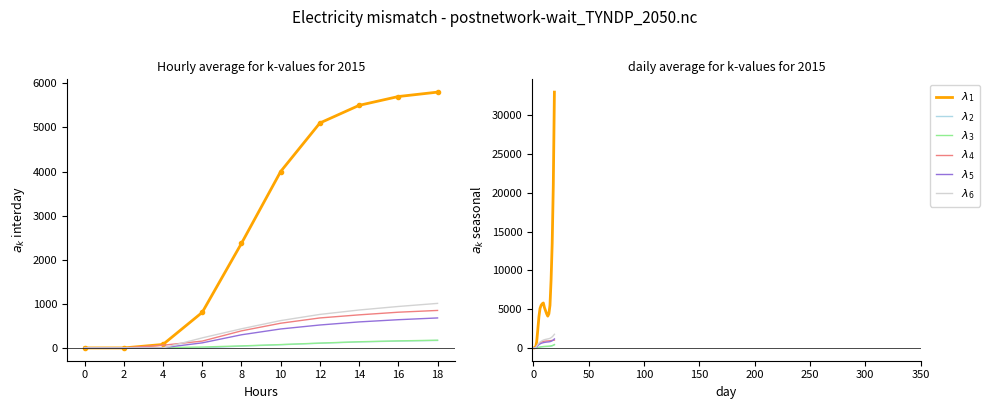

What is the label of the 3rd point from the left?

4